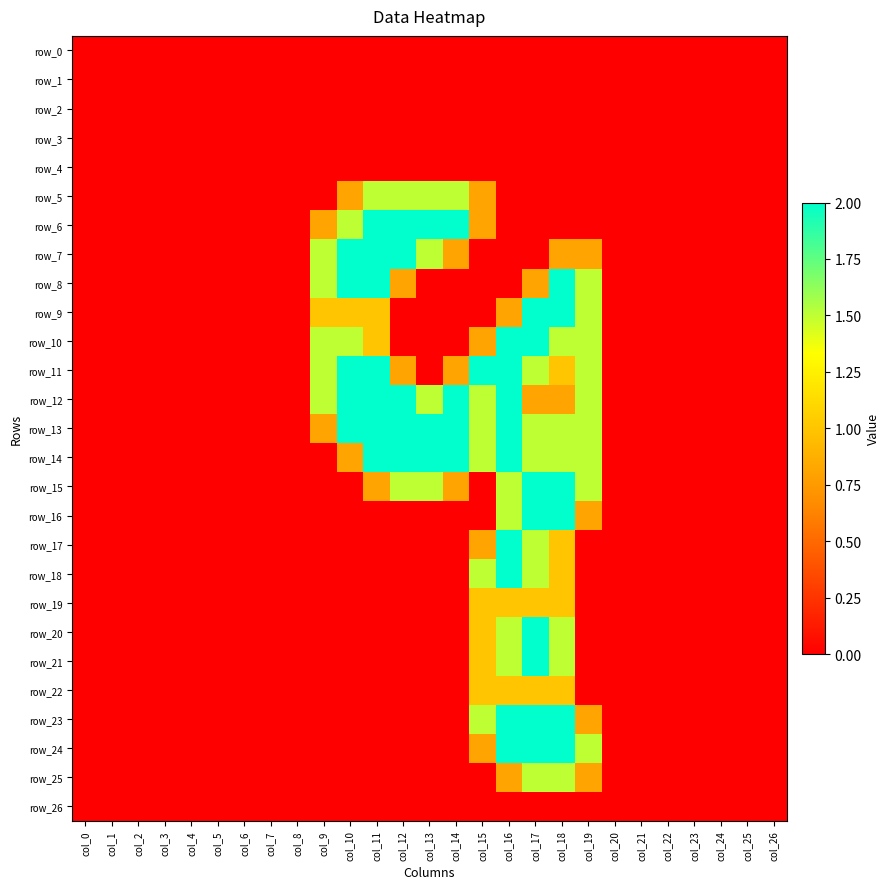

Rank the series by their maximum value, from highest to lowest.

row_6, row_7, row_8, row_9, row_10, row_11, row_12, row_13, row_14, row_15, row_16, row_17, row_18, row_20, row_21, row_23, row_24, row_5, row_25, row_19, row_22, row_0, row_1, row_2, row_3, row_4, row_26